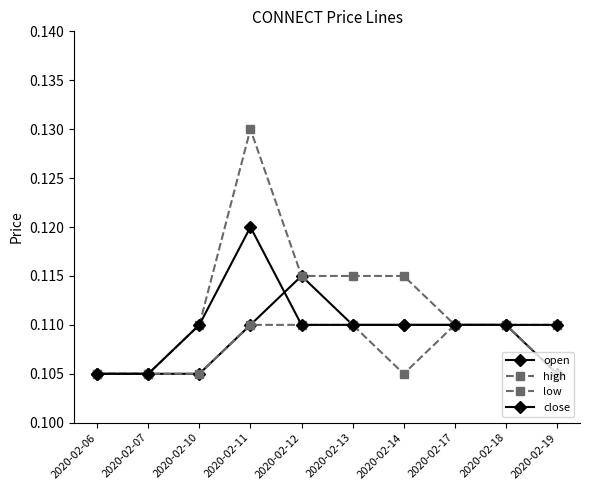

Reading right to left, extract all data points from this chart.

open: 2020-02-19=0.1	2020-02-18=0.1	2020-02-17=0.1	2020-02-14=0.1	2020-02-13=0.1	2020-02-12=0.1	2020-02-11=0.1	2020-02-10=0.1	2020-02-07=0.1	2020-02-06=0.1
high: 2020-02-19=0.1	2020-02-18=0.1	2020-02-17=0.1	2020-02-14=0.1	2020-02-13=0.1	2020-02-12=0.1	2020-02-11=0.1	2020-02-10=0.1	2020-02-07=0.1	2020-02-06=0.1
low: 2020-02-19=0.1	2020-02-18=0.1	2020-02-17=0.1	2020-02-14=0.1	2020-02-13=0.1	2020-02-12=0.1	2020-02-11=0.1	2020-02-10=0.1	2020-02-07=0.1	2020-02-06=0.1
close: 2020-02-19=0.1	2020-02-18=0.1	2020-02-17=0.1	2020-02-14=0.1	2020-02-13=0.1	2020-02-12=0.1	2020-02-11=0.1	2020-02-10=0.1	2020-02-07=0.1	2020-02-06=0.1